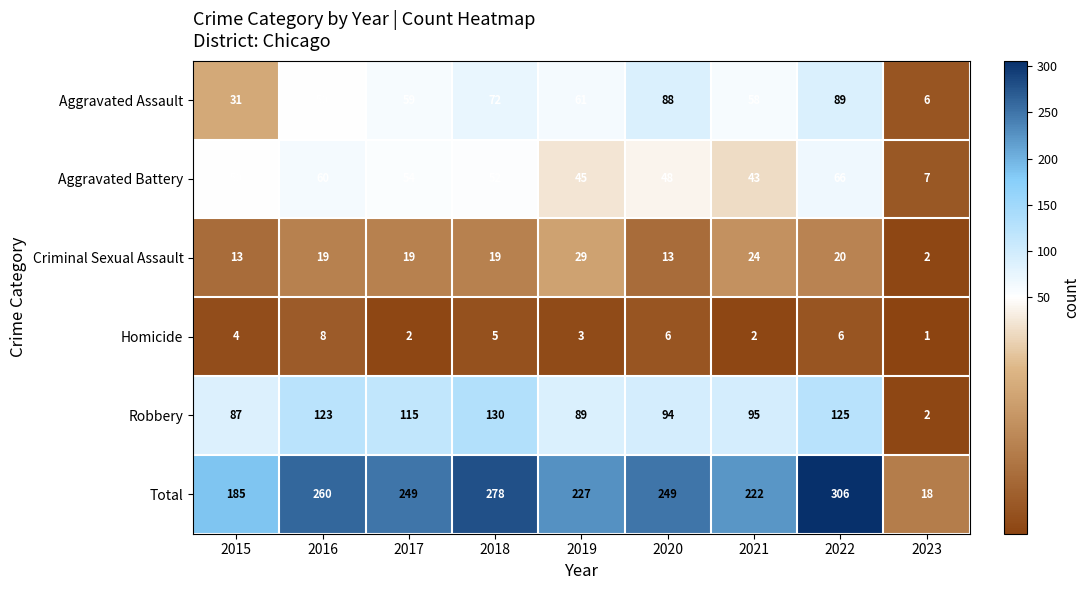

What value does the Aggravated Assault series have at 2019, to the nearest 10?

60